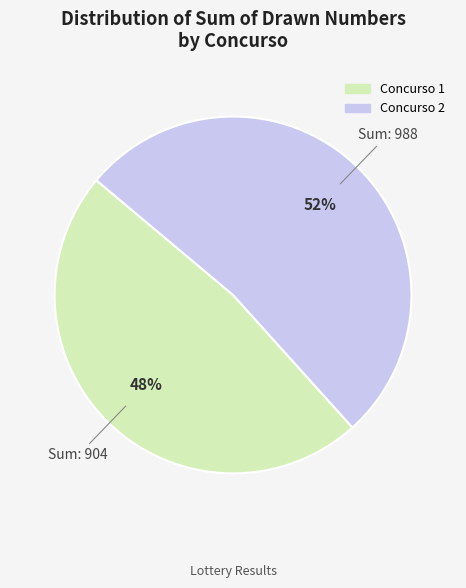

Is it true that Concurso 1 is 58% of the pie?

False